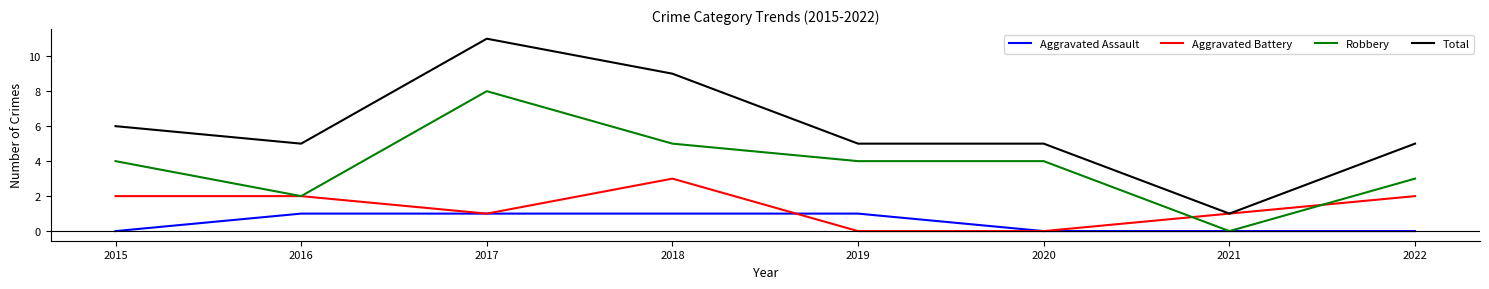

Which series has the largest total across all categories?

Total